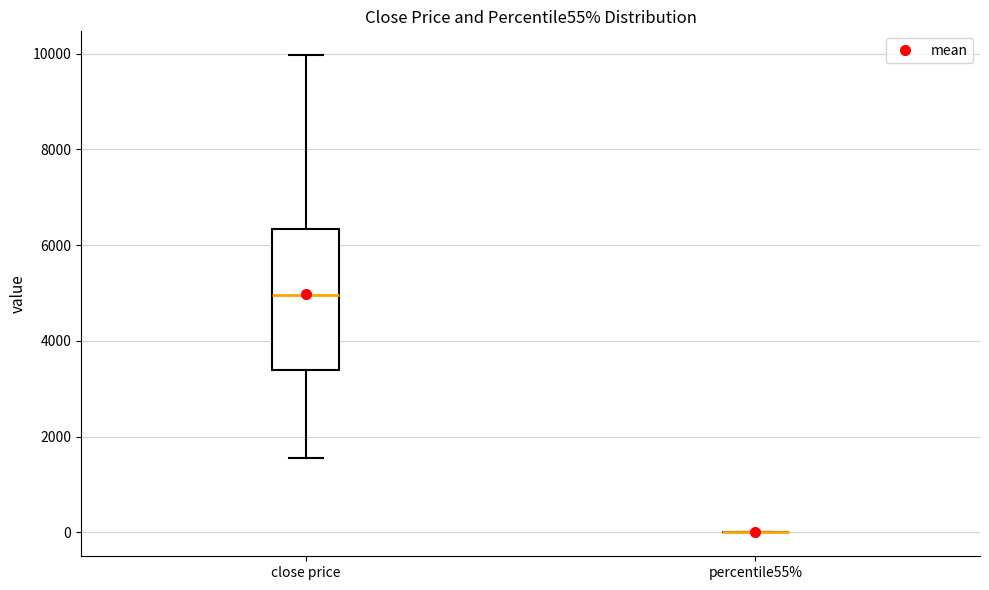

Reading left to right, transcribe this box plot: for each box, give where its median line is, the range the box spans, and where its two whiskers end, as read against the y-axis. The values are not printed on the chart, so give them approximately, as read against the axis.

close price: median 5000, box 3400 to 6400, whiskers 1600 to 10000
percentile55%: box collapsed to a line at 0, whiskers 0 to 0